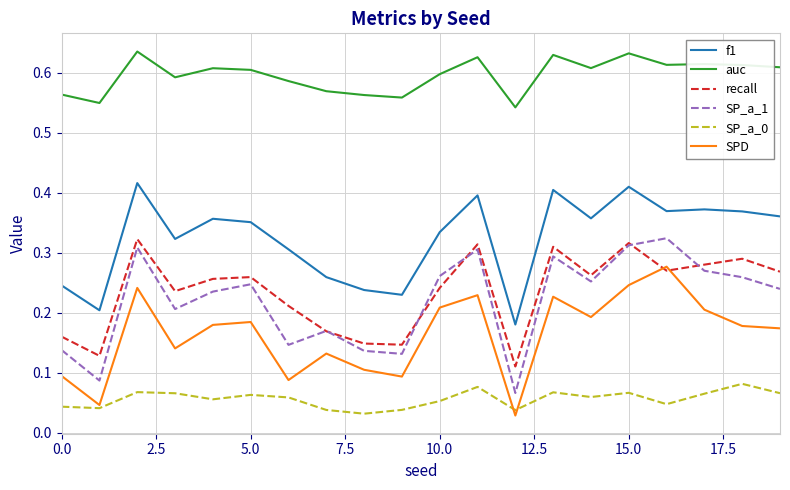

True or false: f1 and SP_a_1 intersect in this chart.

False